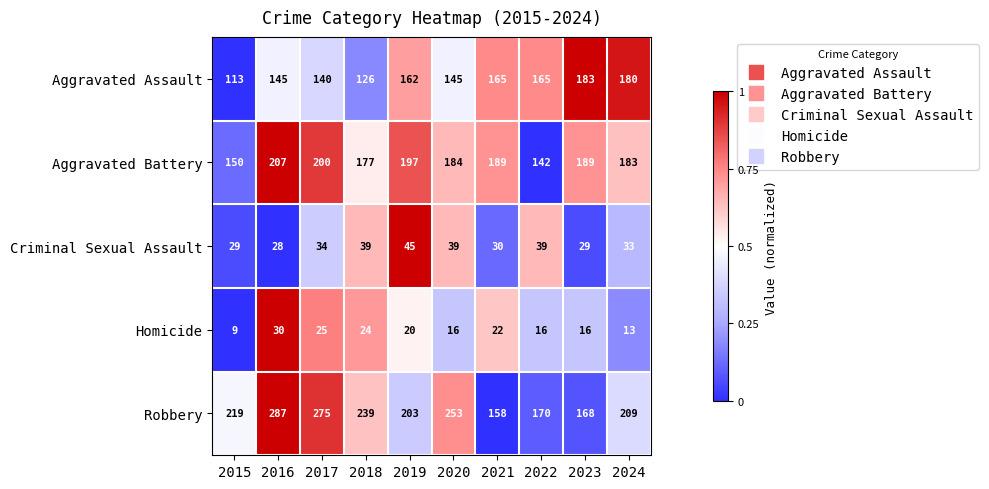

True or false: Aggravated Assault has a value of 305 at 2023.

False